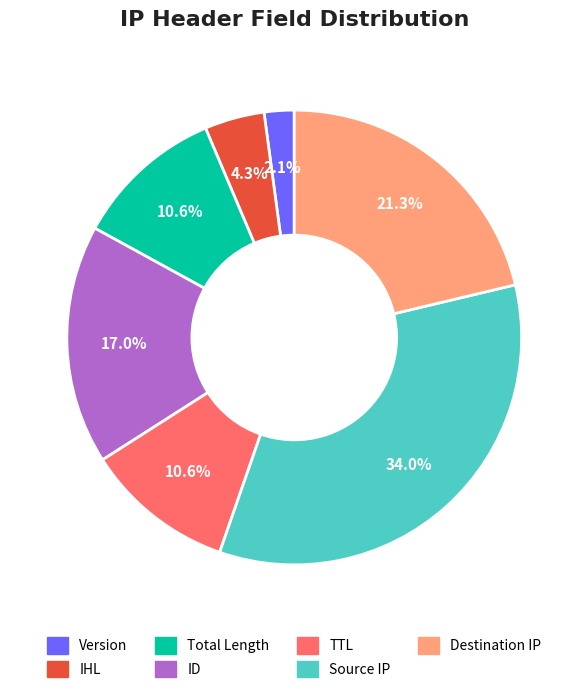

Is there a majority slice in this chart?

No